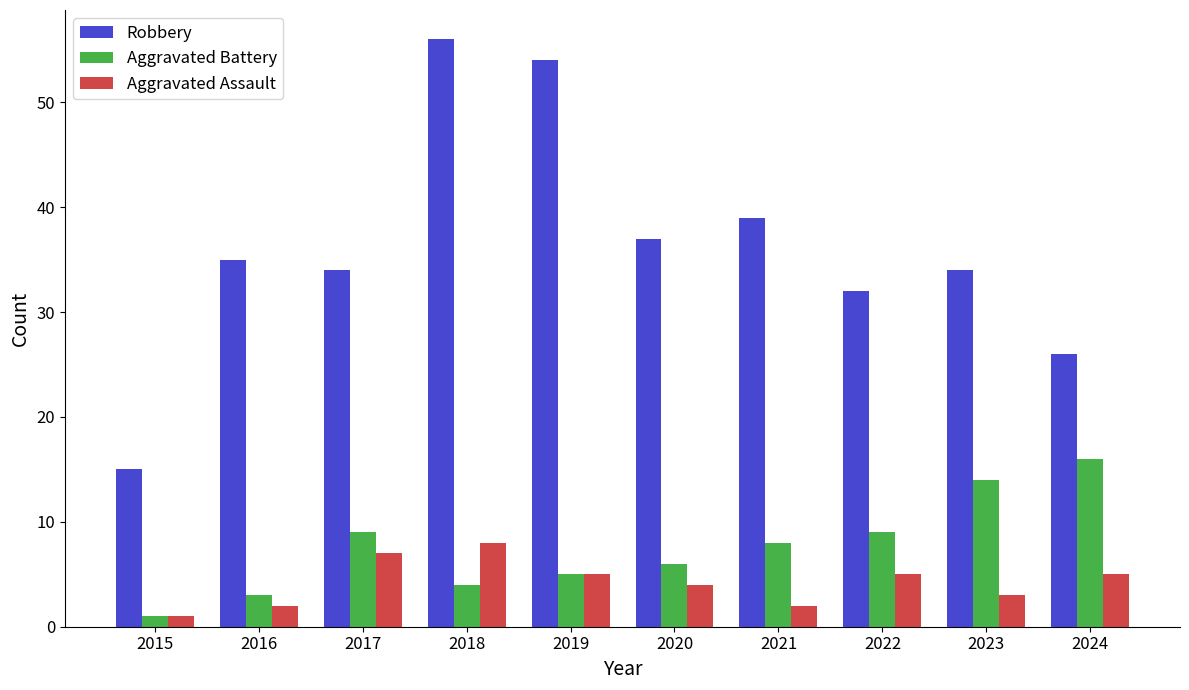

What is the sum of the Aggravated Assault values at 2022 and 2015?

6